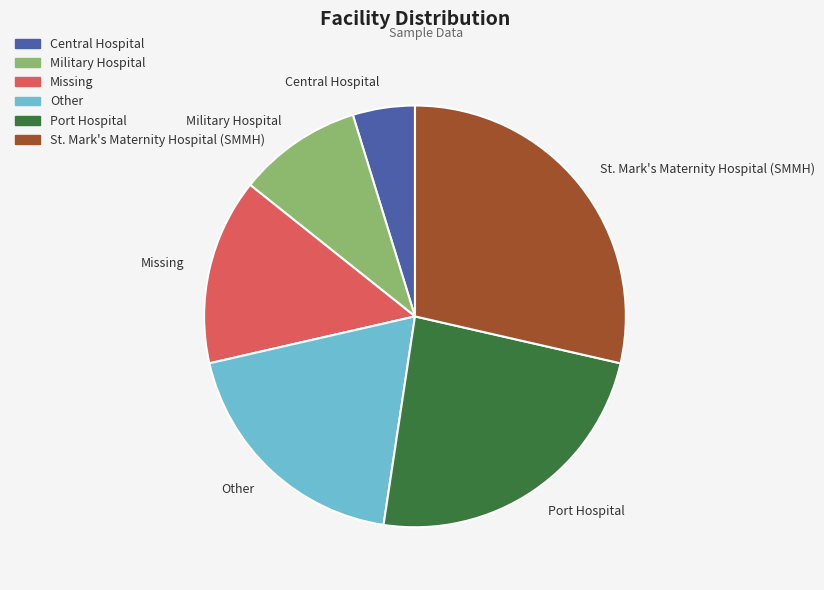

Does Other represent more than half of the total?

No